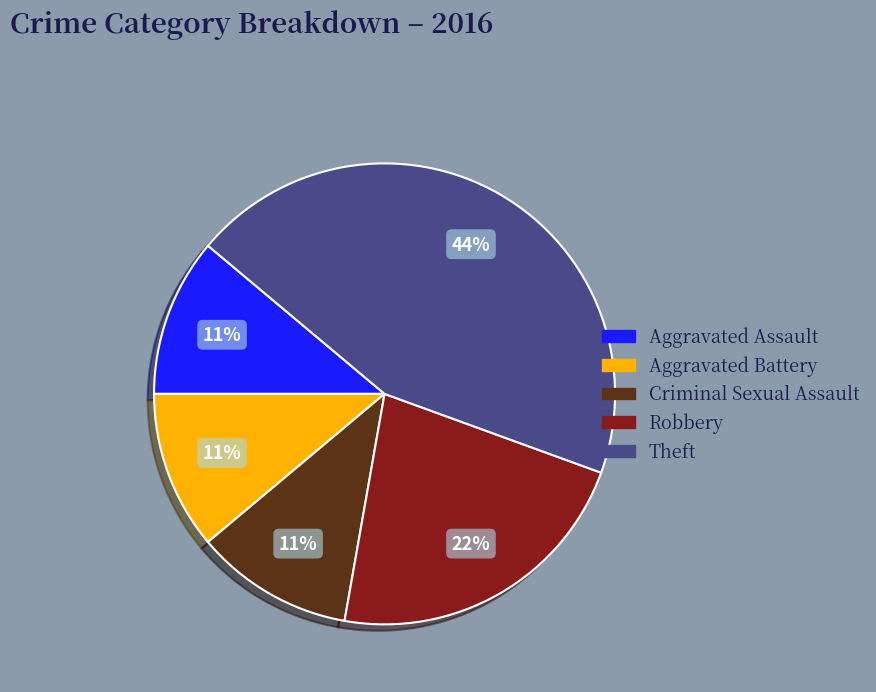

Which has a higher value, Theft or Robbery?

Theft